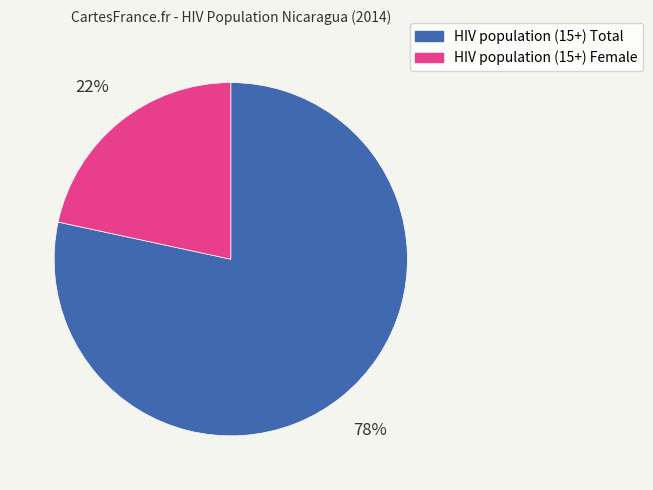

Is it true that HIV population (15+) Total is 78% of the pie?

True